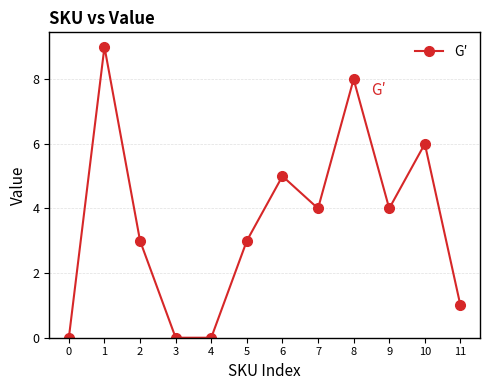

True or false: the data has more than 2 interior local peaks.

True